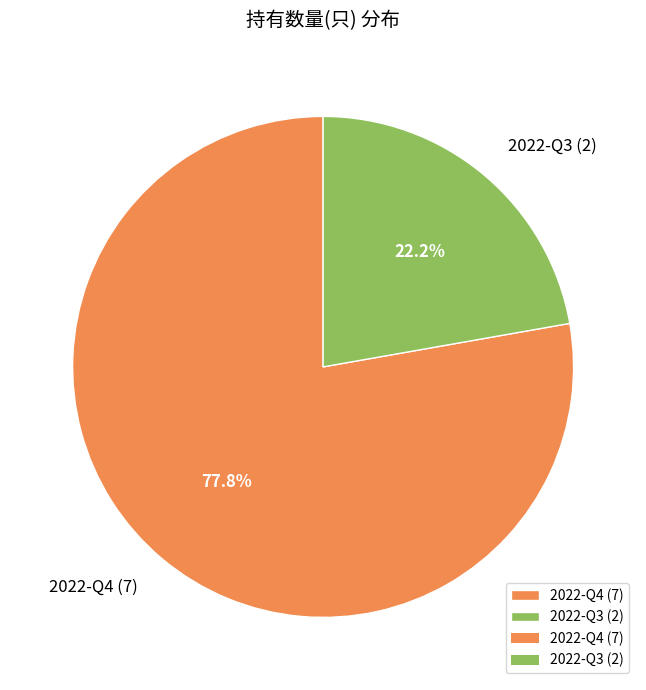

Approximately how many times larger is the value at 2022-Q4 compared to 2022-Q3?

3.5